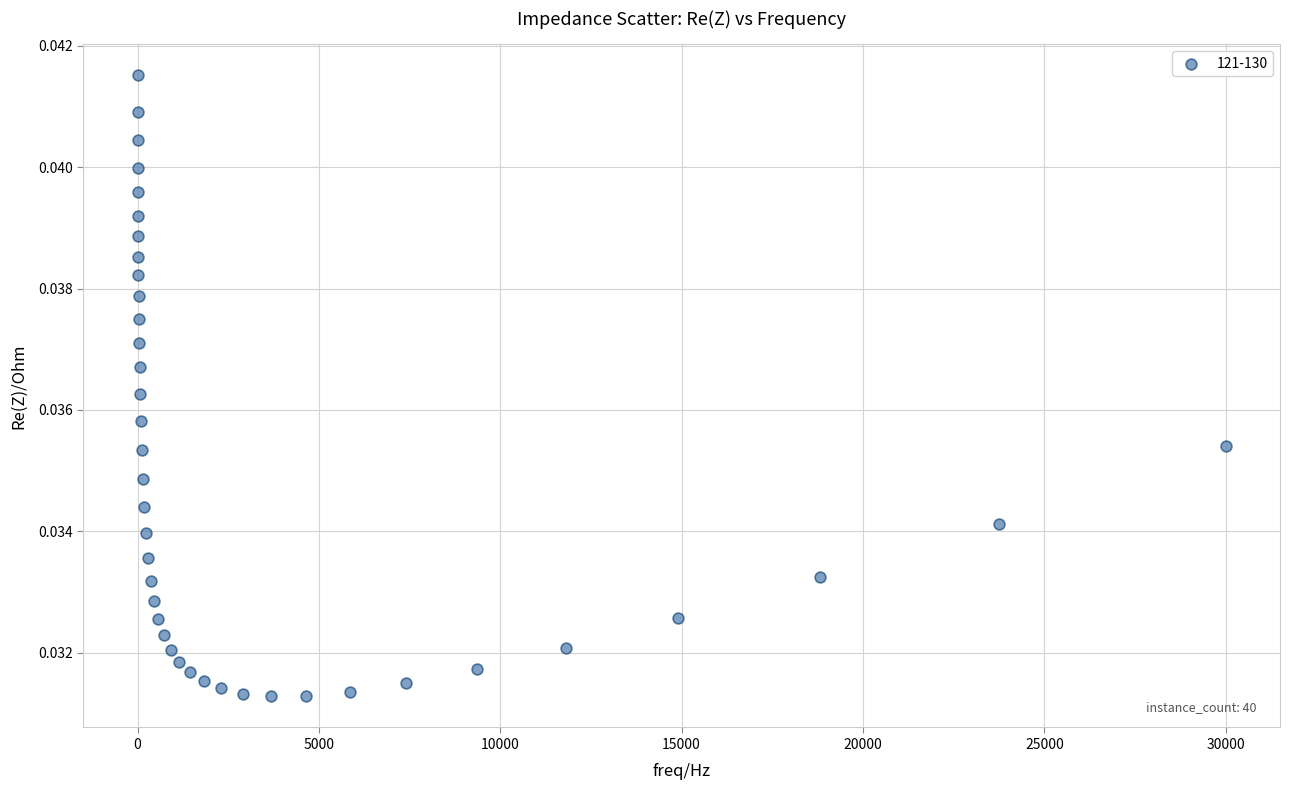

What is the range of X values (max minus min)?

29994.0